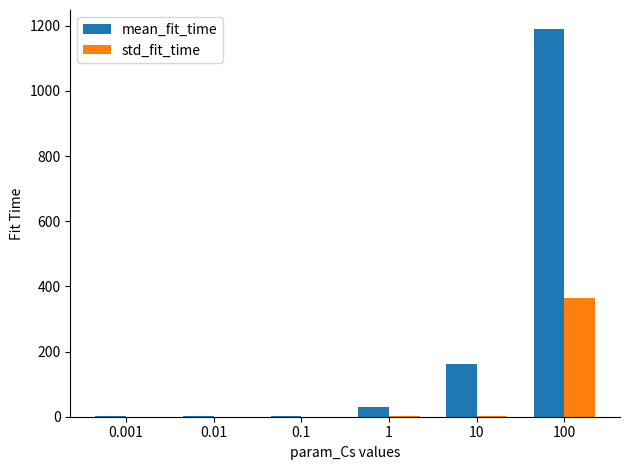

What is the sum of all std_fit_time values?

368.9